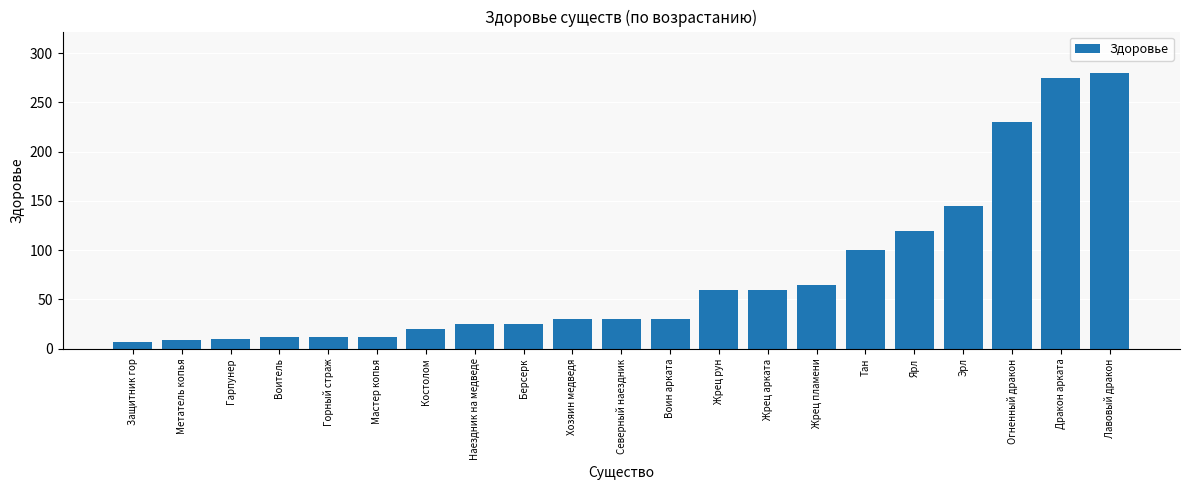

What is the average value?

74